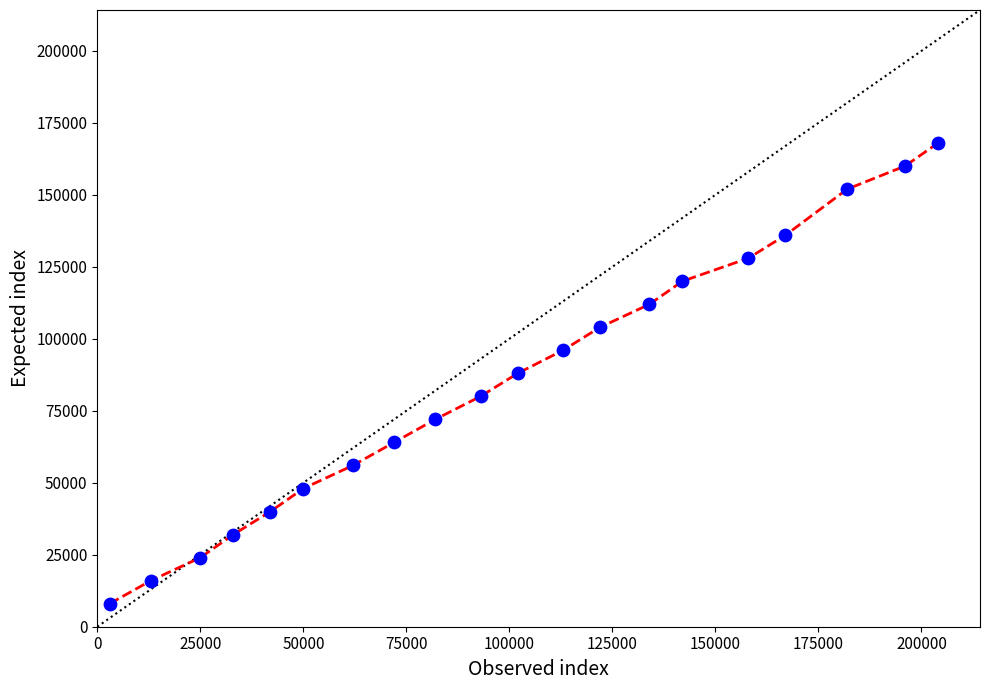

What is the minimum value shown in the chart?

8000